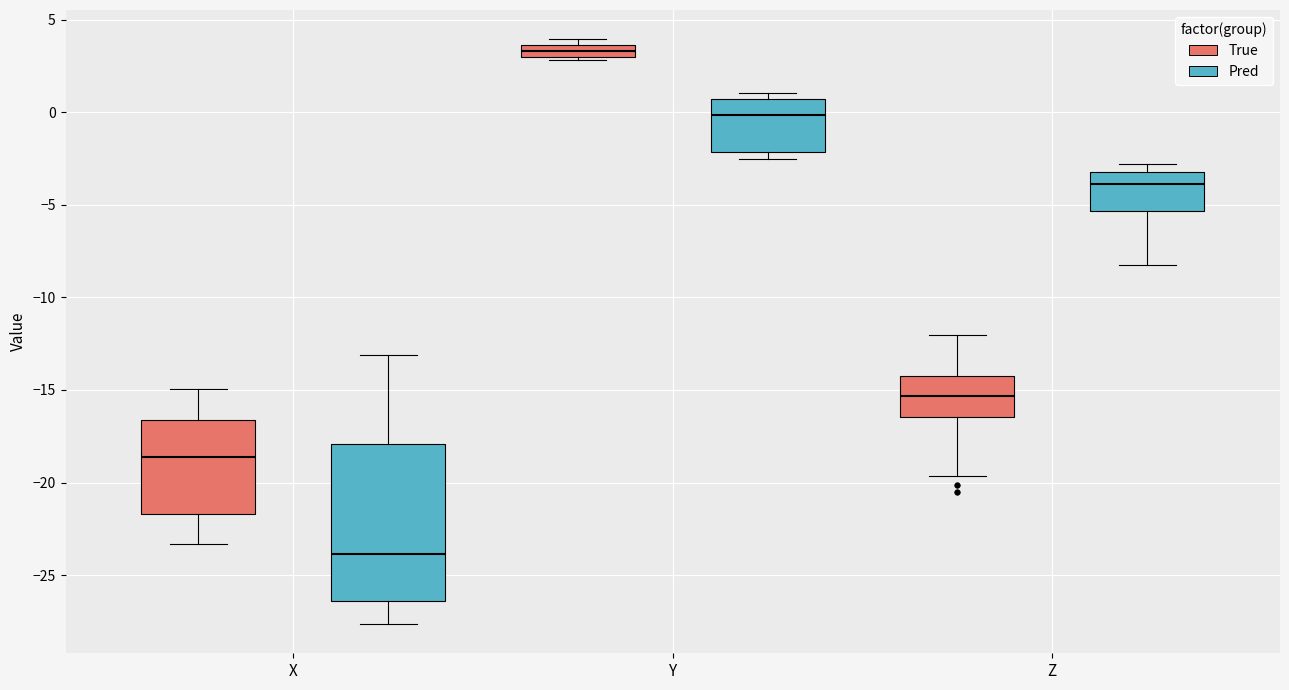

Which box is the tallest, from its lower edge to its upper edge?

X (Pred)